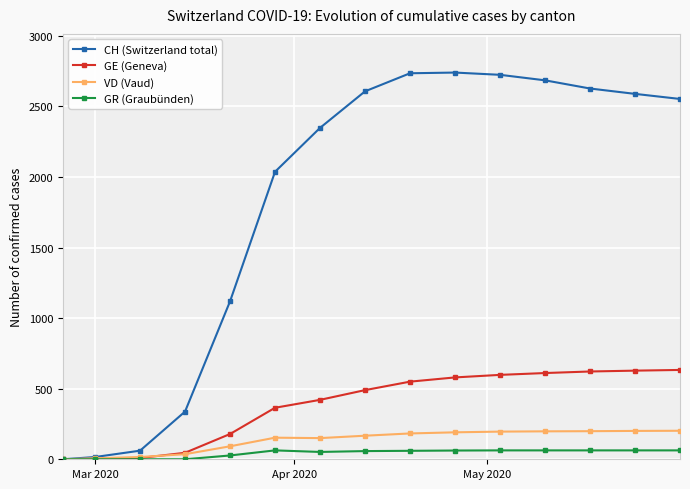

What is the average value of the VD (Vaud) series?

133